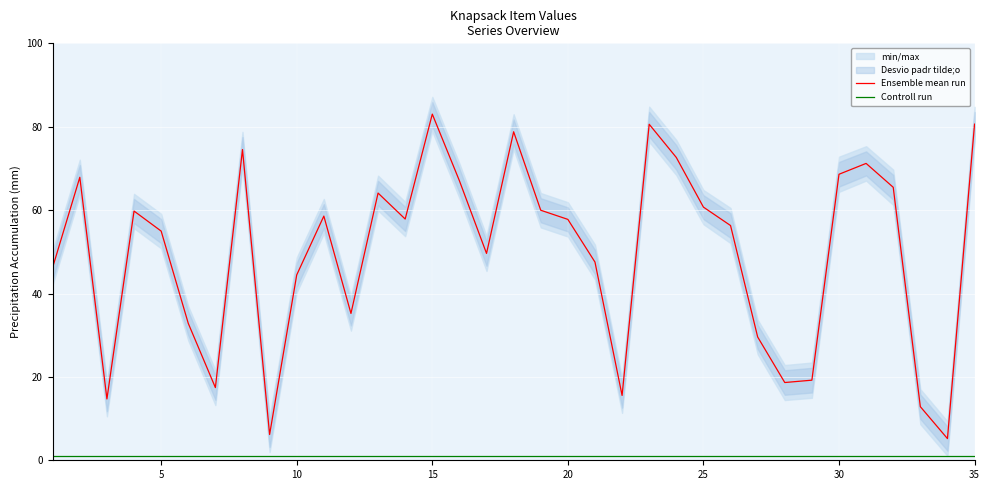

What are all the series names shown in the legend?

Ensemble mean run, Controll run